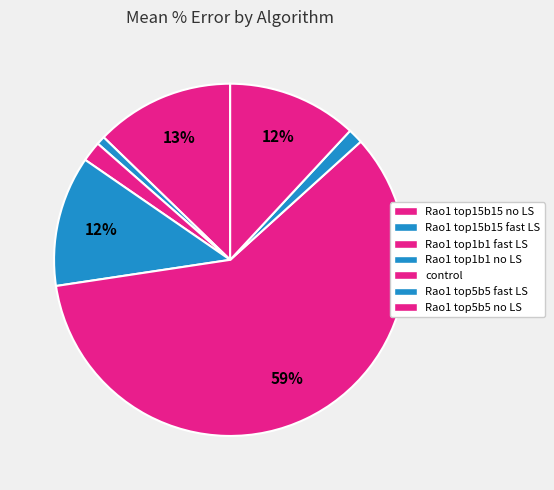

How many slices are in this pie chart?

7